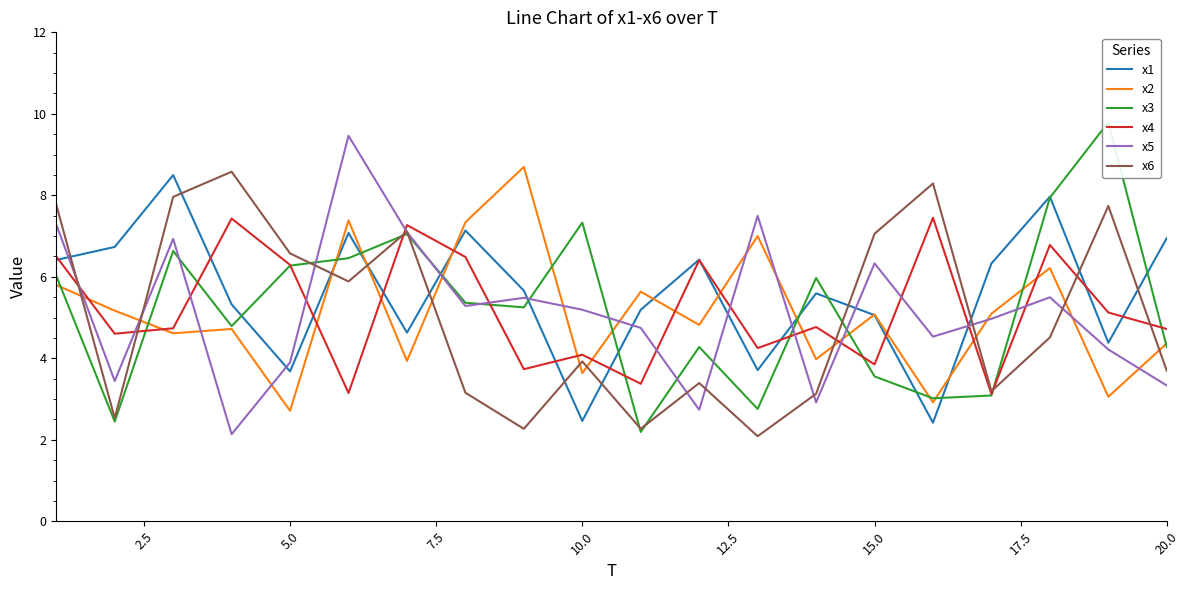

True or false: x2 has more than 1 interior local peaks.

True